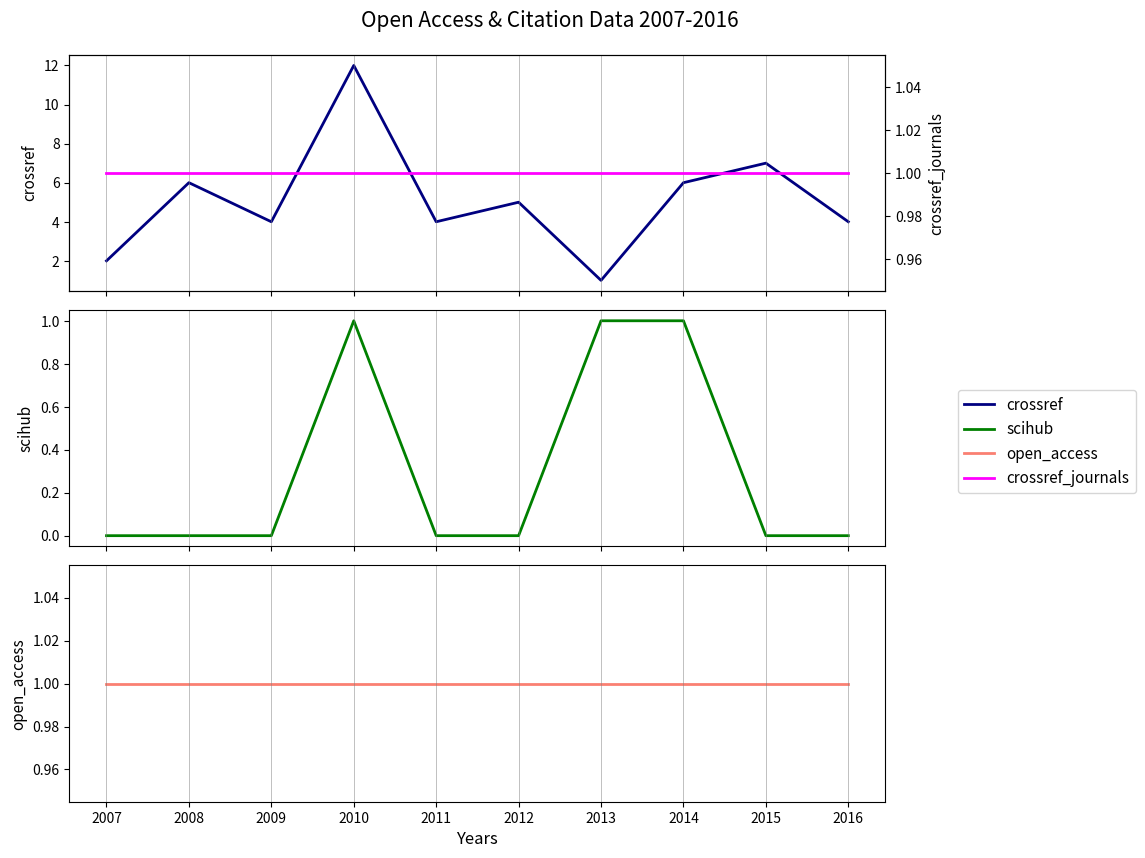

Which category has the lowest value in the open_access series?

2007